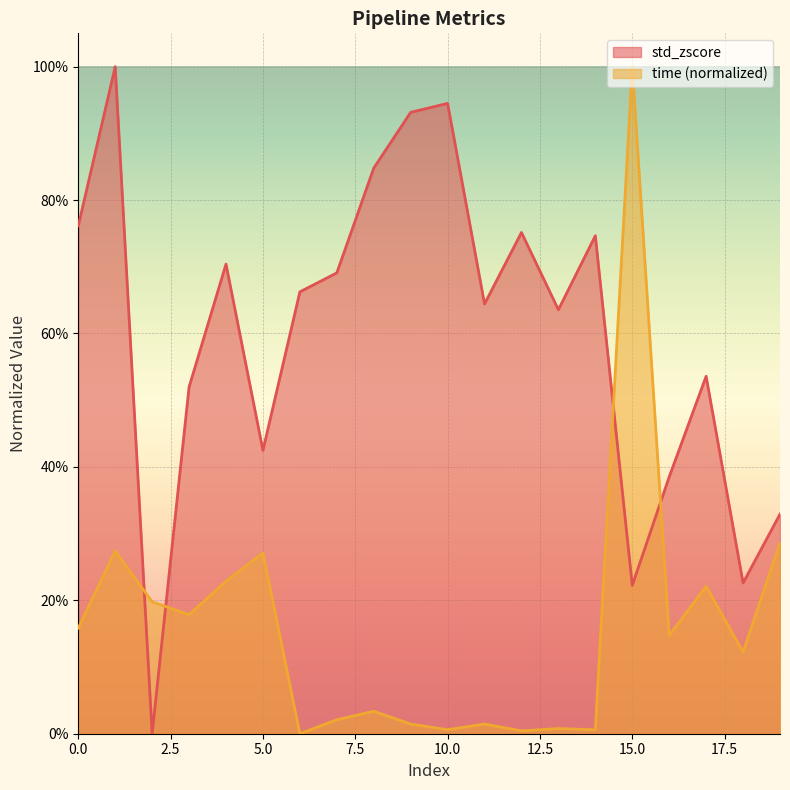

Reading right to left, list all the values displayed in this chart.

std_zscore: 19=0.3	18=0.2	17=0.5	16=0.4	15=0.2	14=0.7	13=0.6	12=0.8	11=0.6	10=0.9	9=0.9	8=0.8	7=0.7	6=0.7	5=0.4	4=0.7	3=0.5	2=0.0	1=1.0	0=0.8
time: 19=0.3	18=0.1	17=0.2	16=0.1	15=1.0	14=0.0	13=0.0	12=0.0	11=0.0	10=0.0	9=0.0	8=0.0	7=0.0	6=0.0	5=0.3	4=0.2	3=0.2	2=0.2	1=0.3	0=0.2